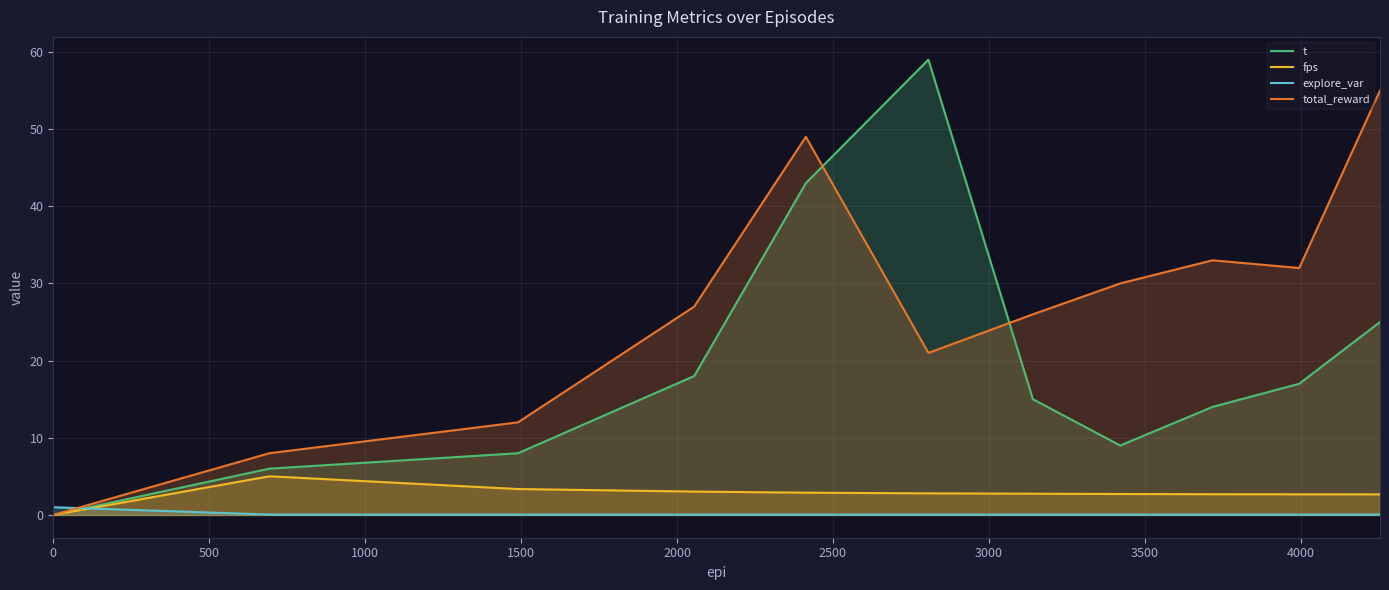

How many data points in fps are above 2?

10